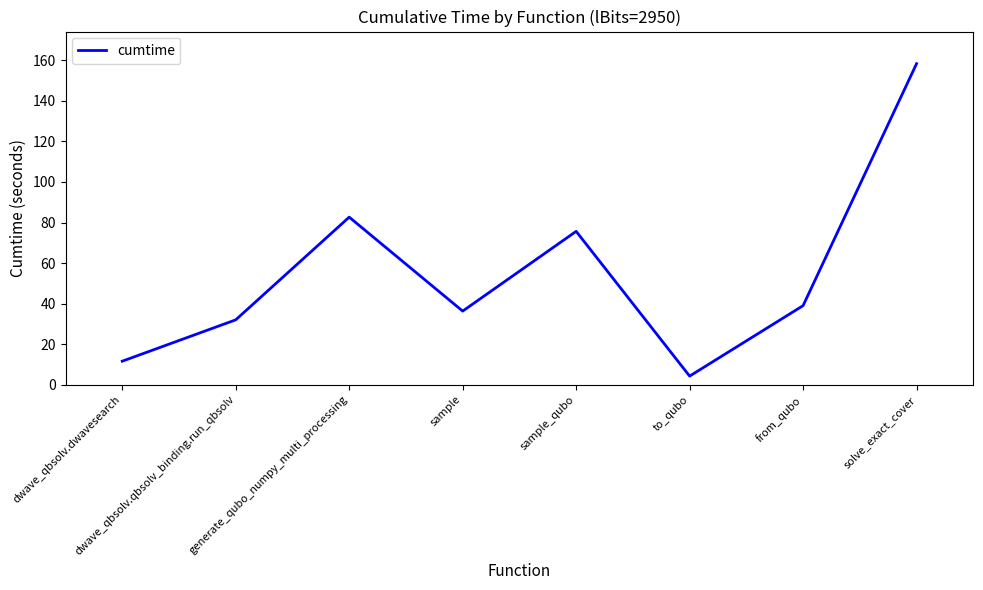

Reading left to right, list all the values displayed in this chart.

11.6	32.0	82.6	36.3	75.6	4.3	39.0	158.3